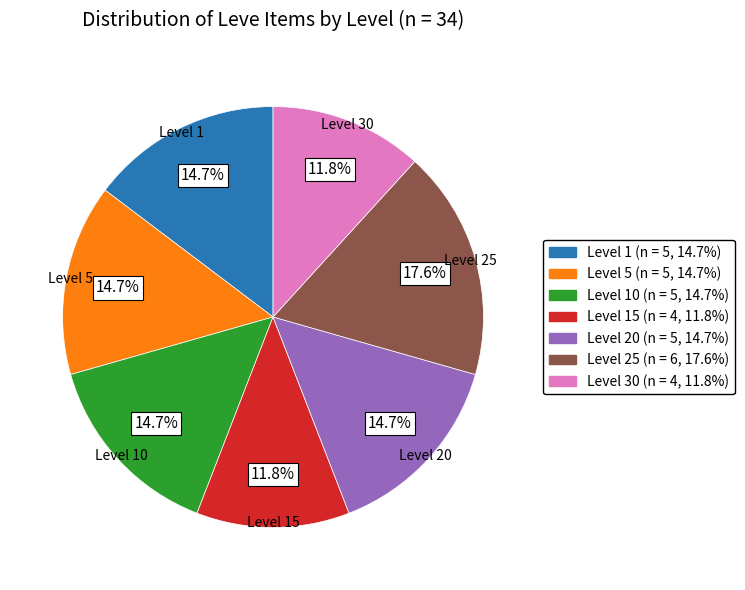

Does any single category account for the majority?

No